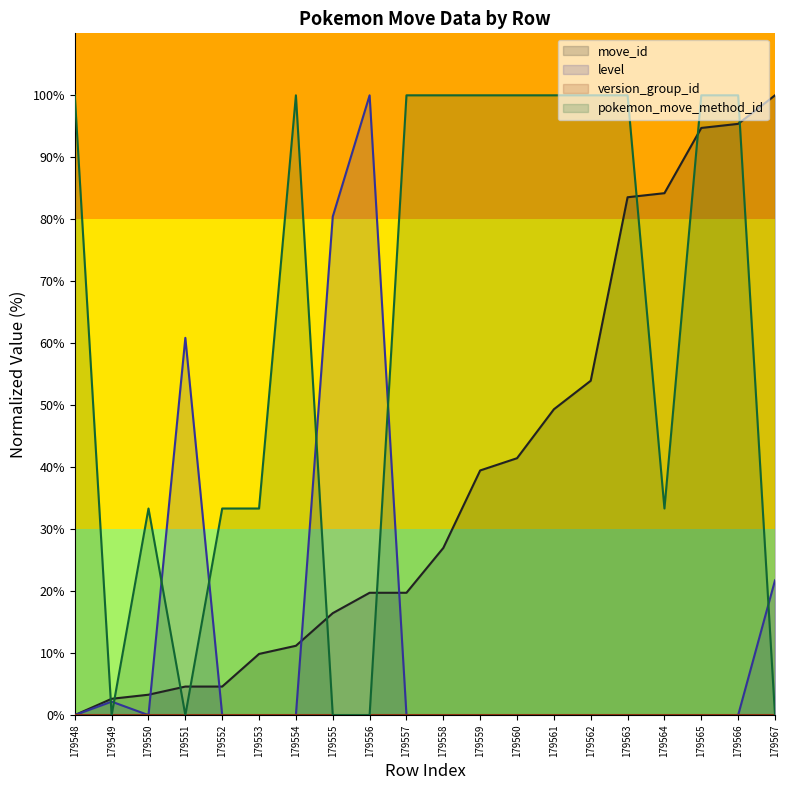

After their last crossing, which series has the higher values: move_id or pokemon_move_method_id?

move_id